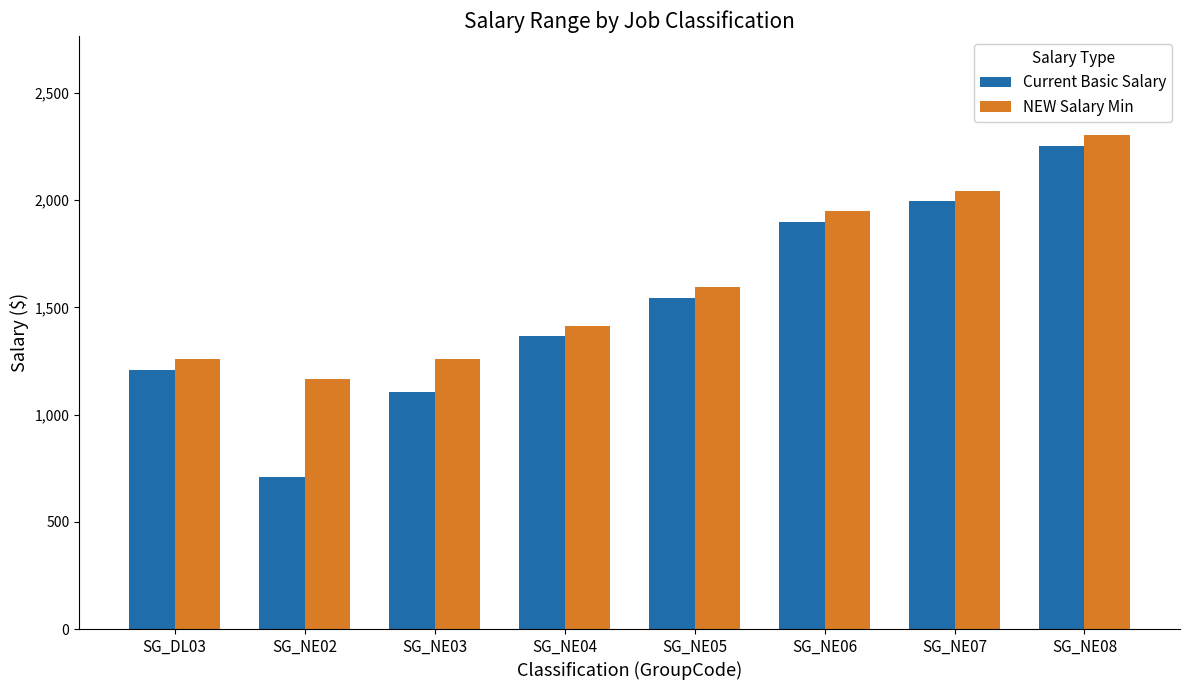

What is the spread (max minus min) of values at SG_NE02?

457